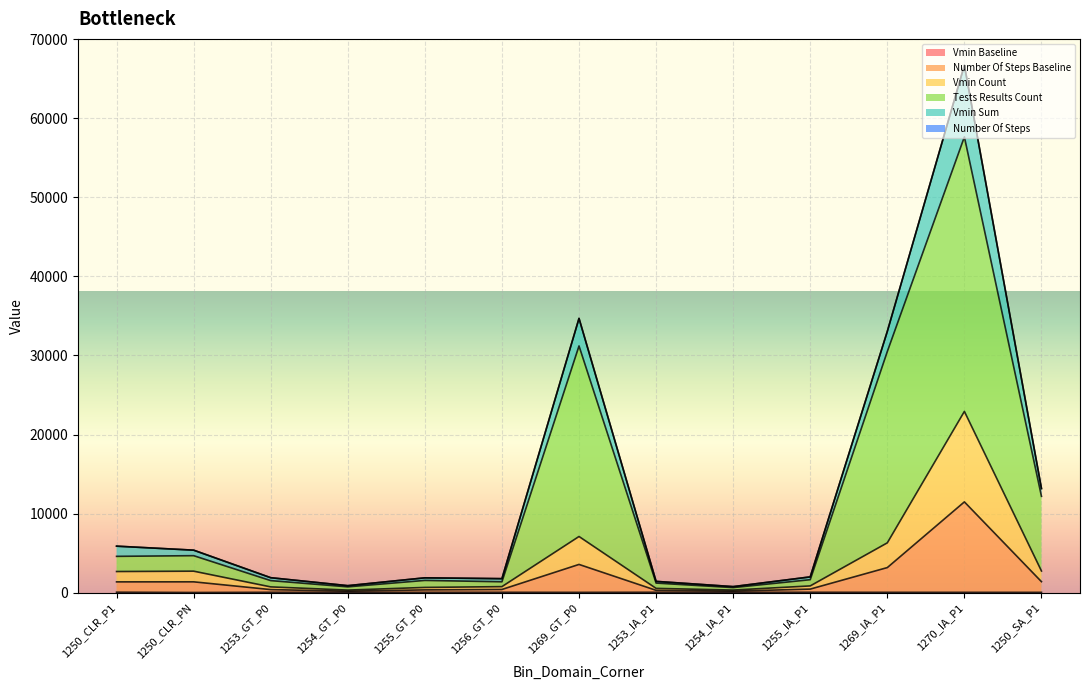

At how many categories does at least one series exceed 47972?

1